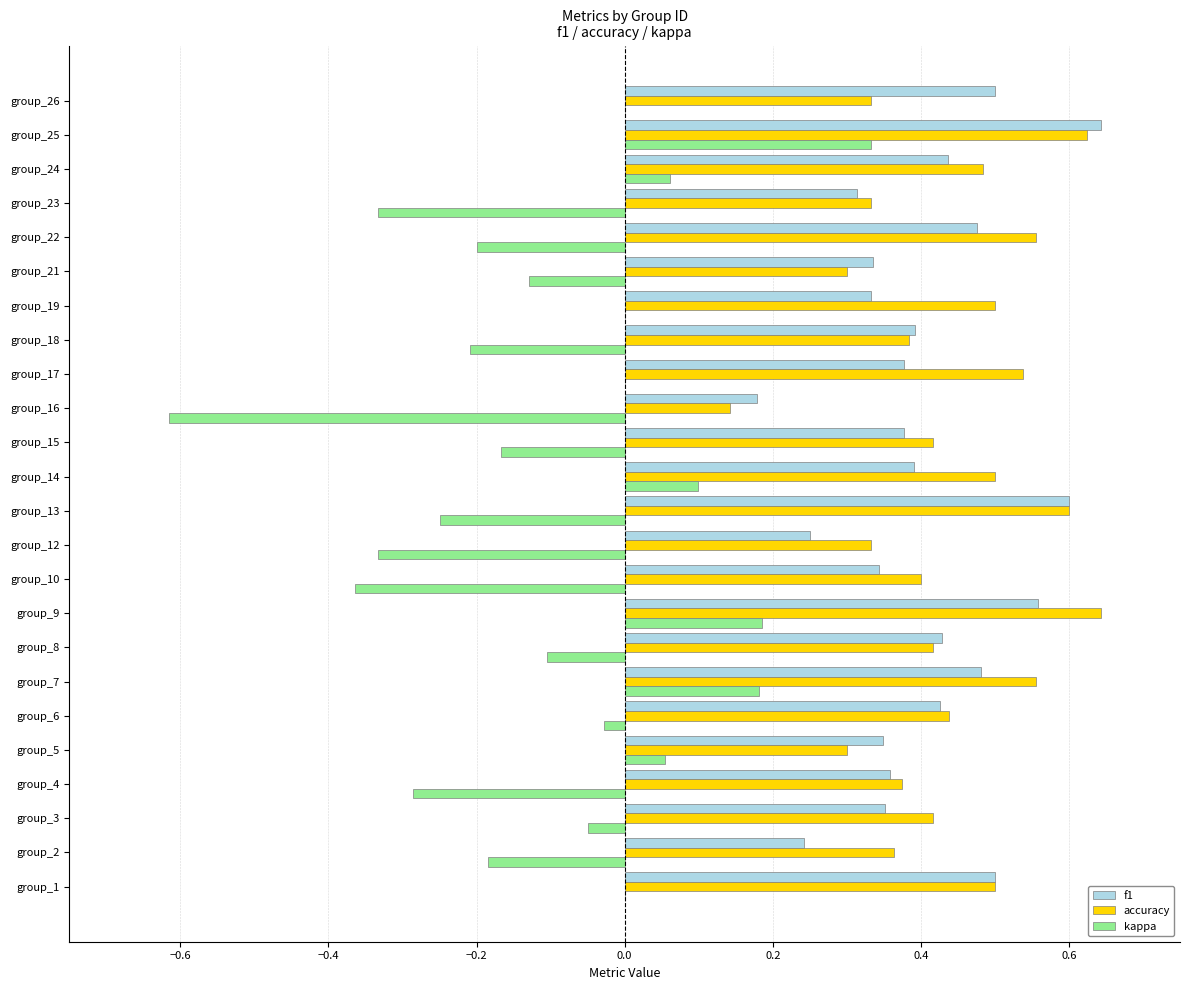

Which series changed the most between group_2 and group_5?

kappa